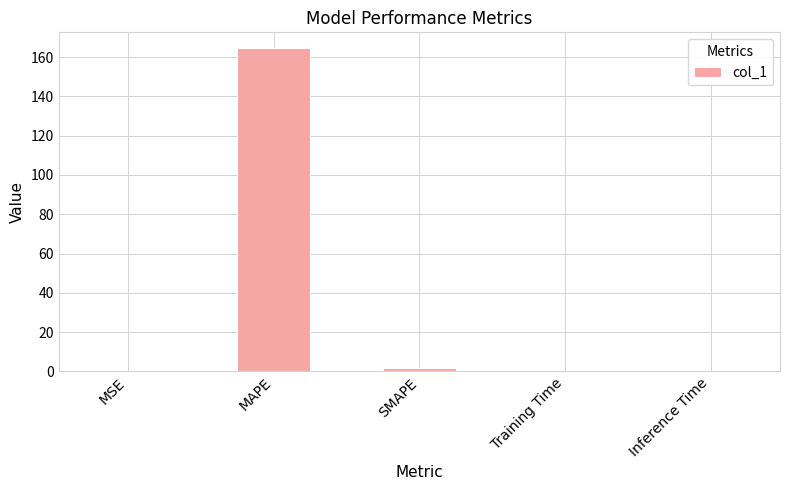

Is it true that the value at MAPE is 84.0?

False